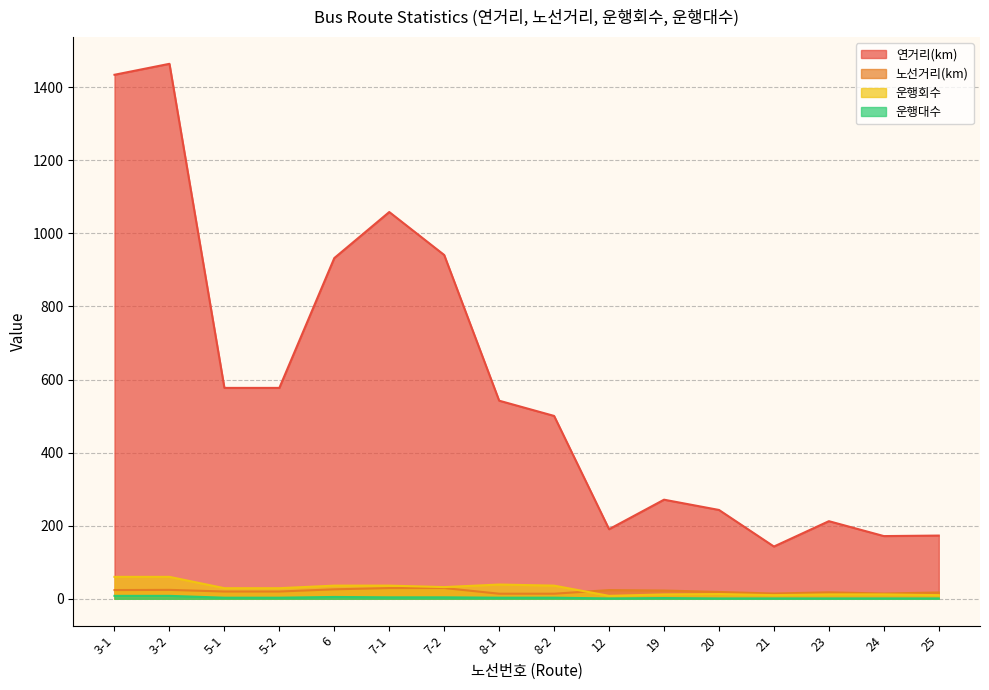

What is the label of the 11th point from the left?

19